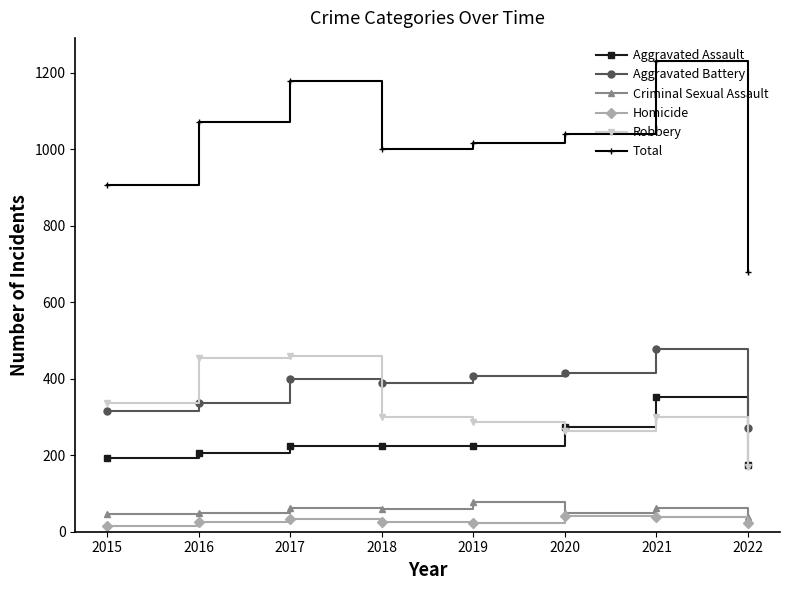

In Aggravated Assault, how many points are lower than both neighbors (excluding endpoints)?

1